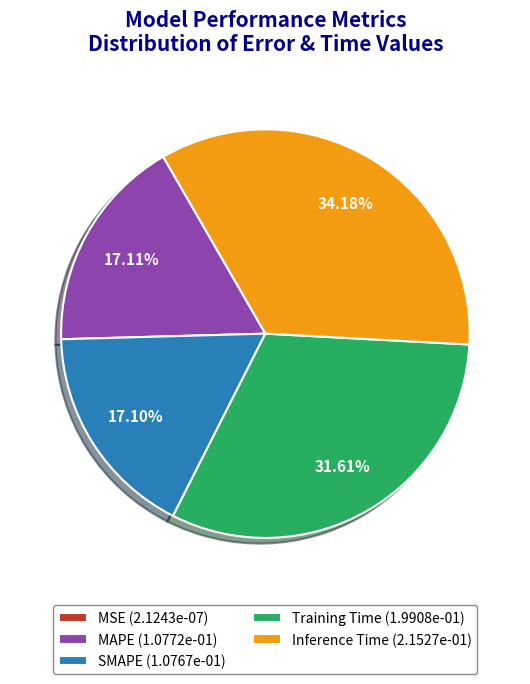

The Training Time slice represents 32% of the pie. True or false?

True